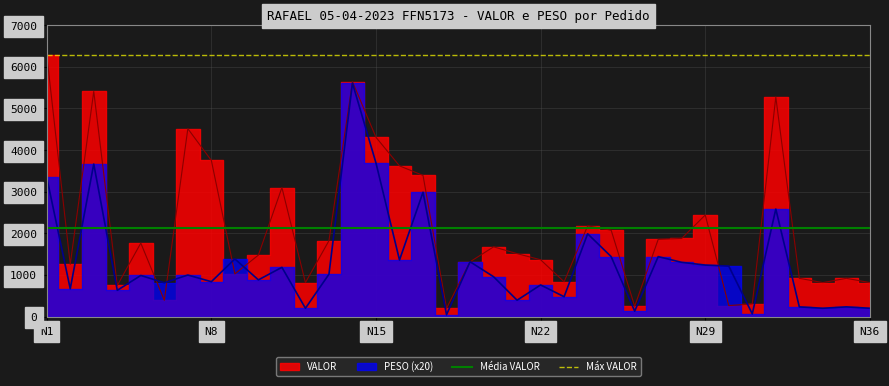

True or false: Máx VALOR has a value of 9490.7 at N1.

False